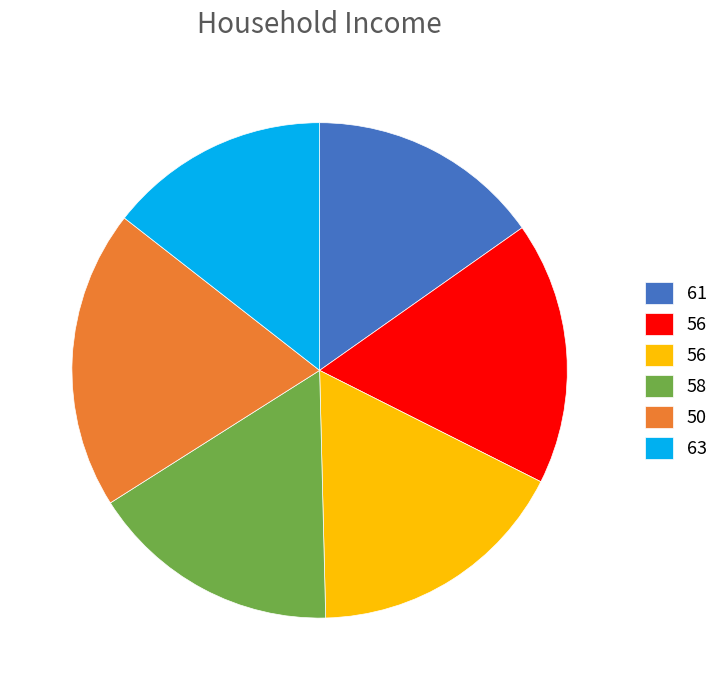

Does any single category account for the majority?

No